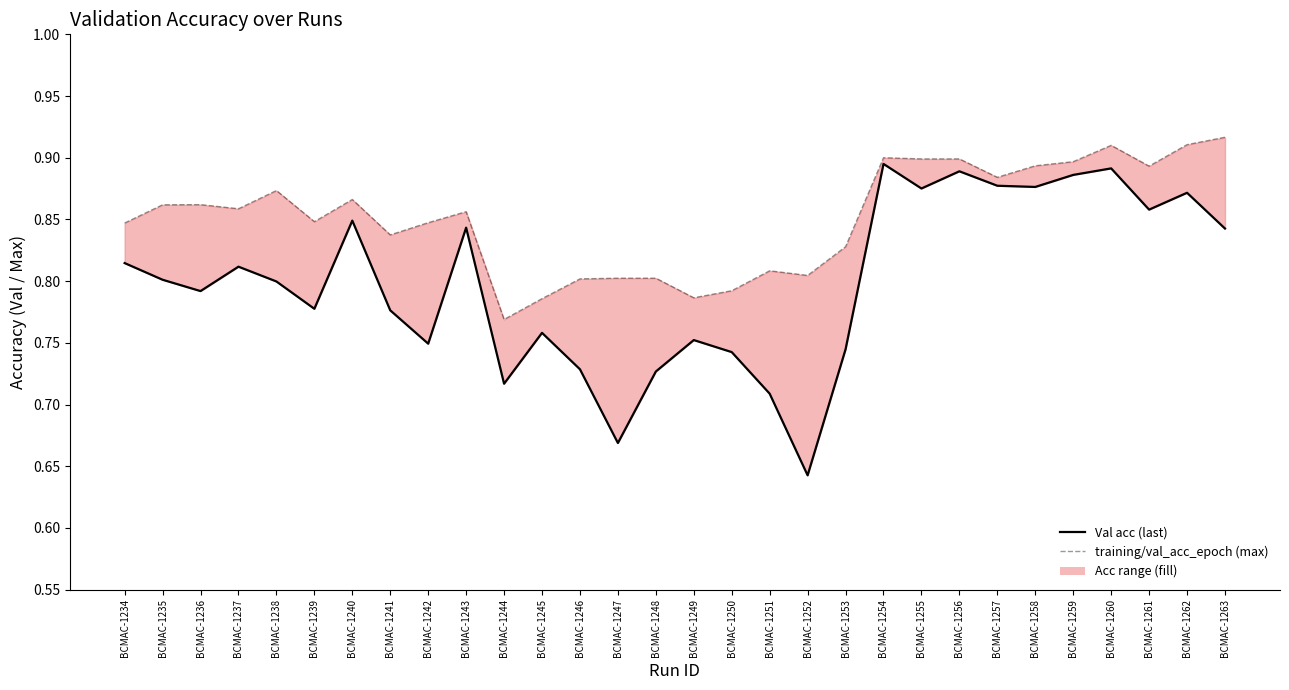

Between BCMAC-1234 and BCMAC-1237, which is larger?

BCMAC-1234